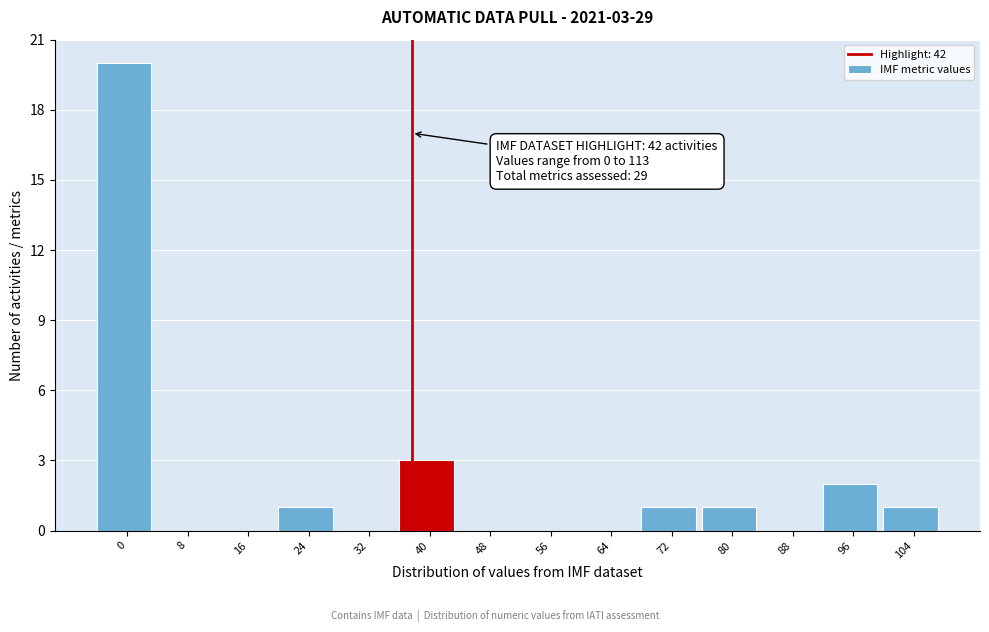

Reading left to right, extract all data points from this chart.

0=20	8=0	16=0	24=1	32=0	40=3	48=0	56=0	64=0	72=1	80=1	88=0	96=2	104=1